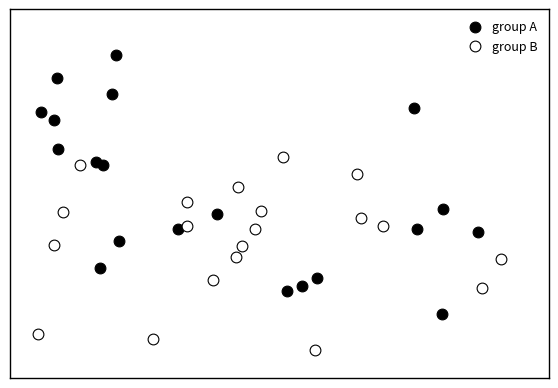

What are all the series names shown in the legend?

group A, group B